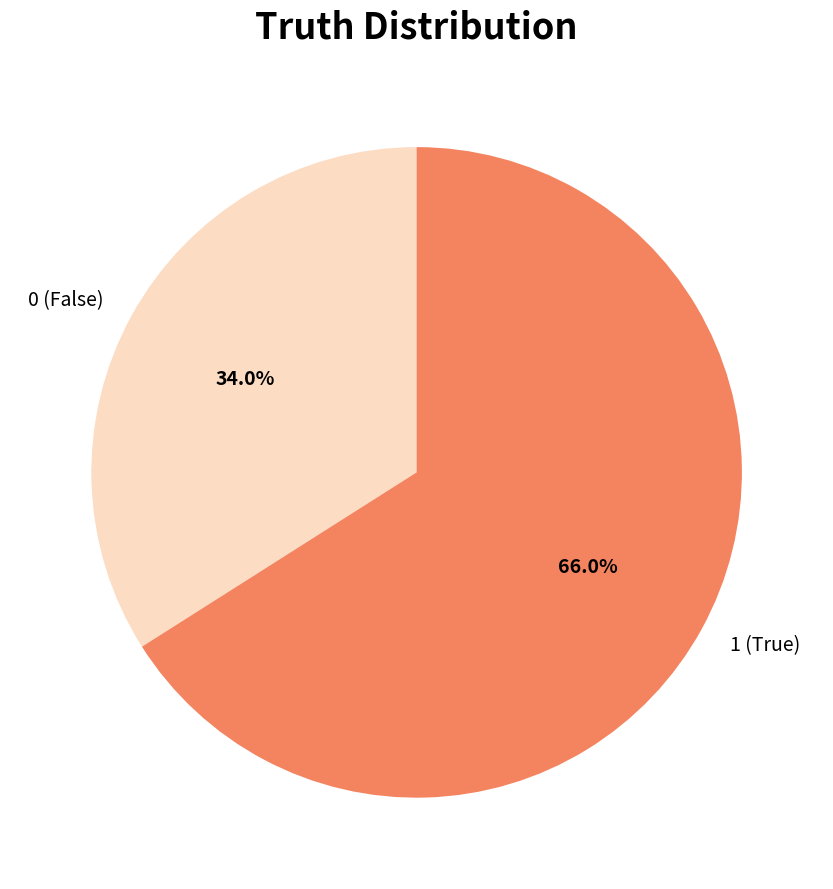

Is there a majority slice in this chart?

Yes